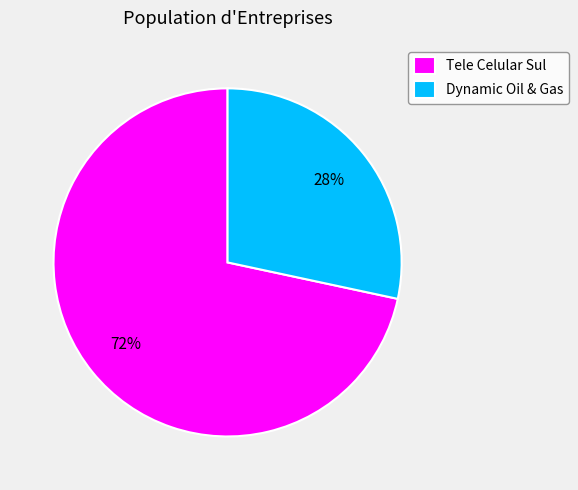

Rank the categories by value from highest to lowest.

Tele Celular Sul, Dynamic Oil & Gas